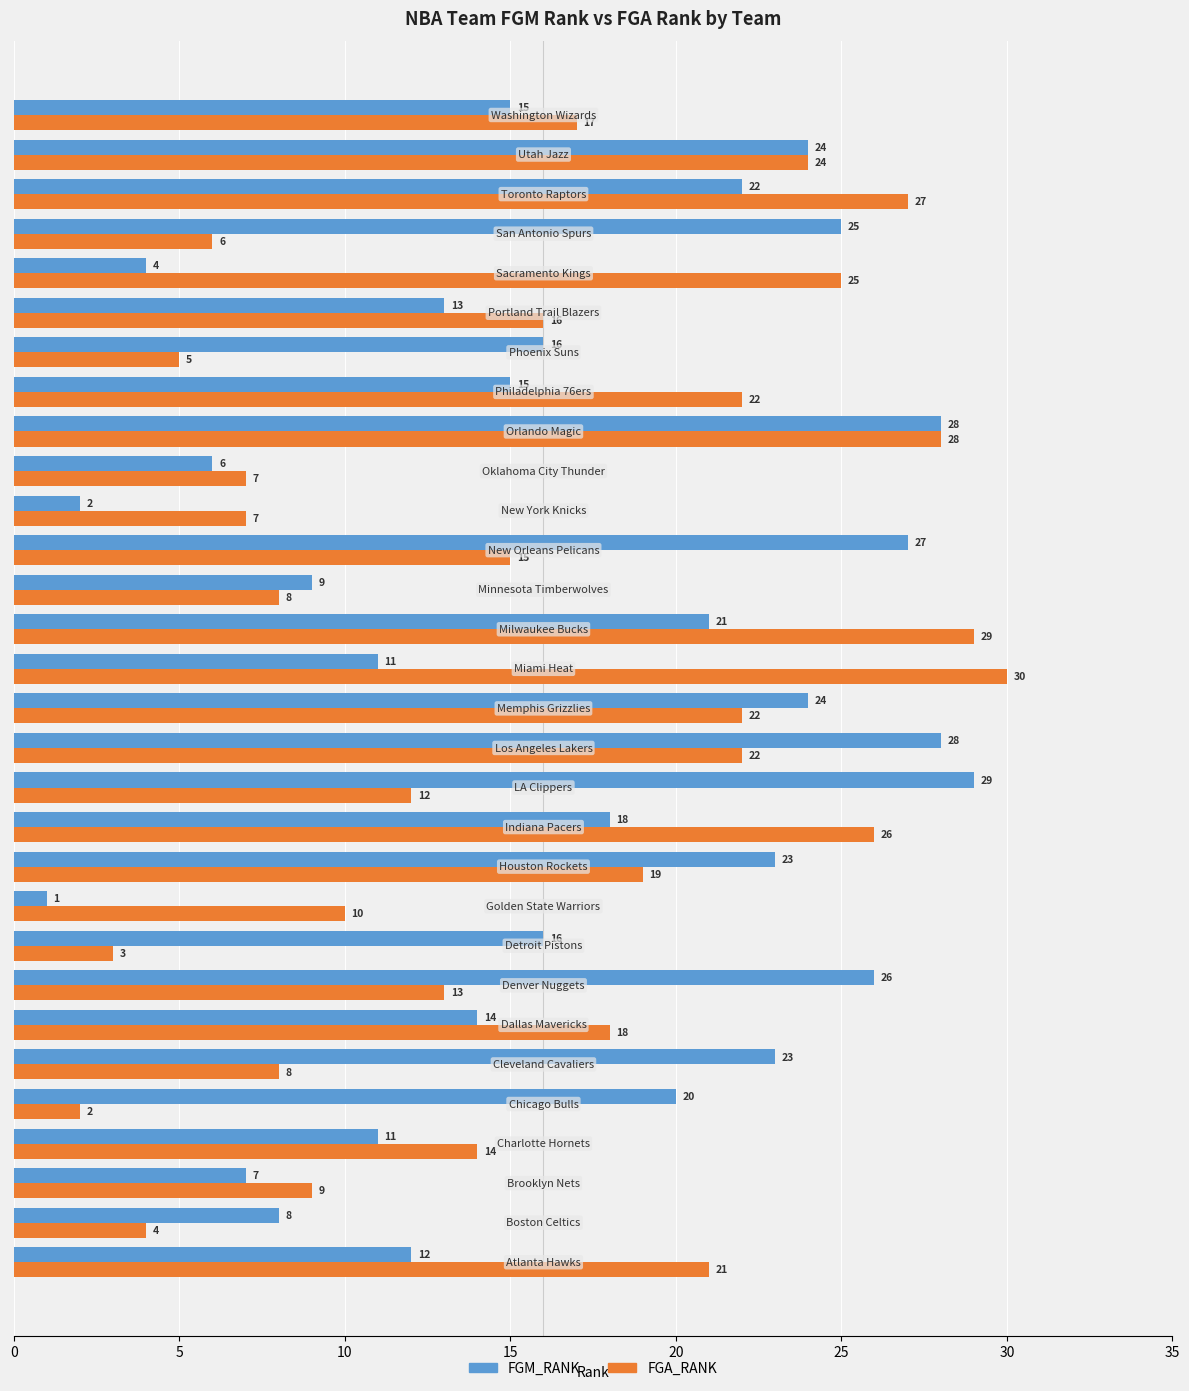

Which series has the largest total across all categories?

FGM_RANK